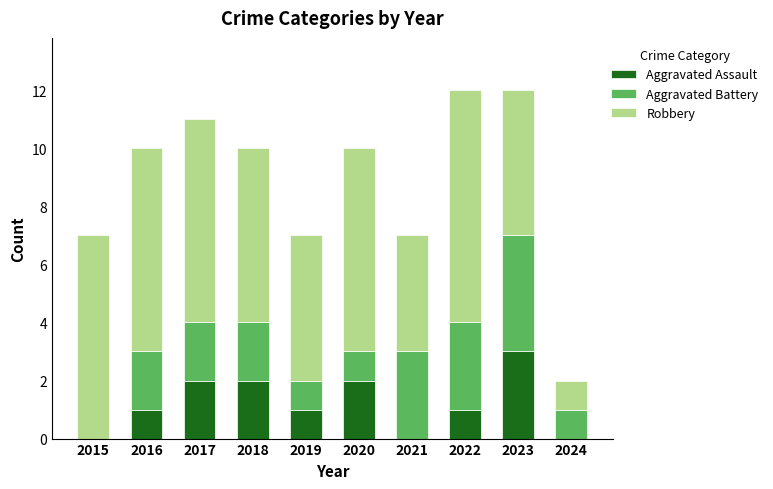

What is the sum of all Aggravated Assault values?

12